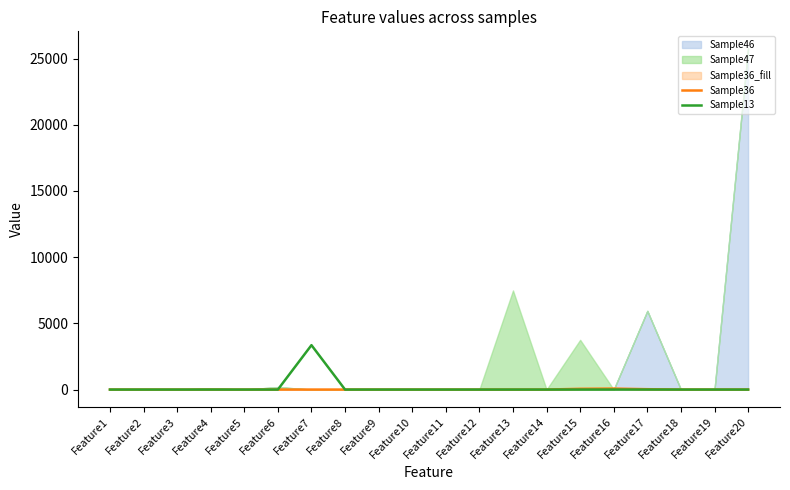

How many lines are shown in the chart?

2